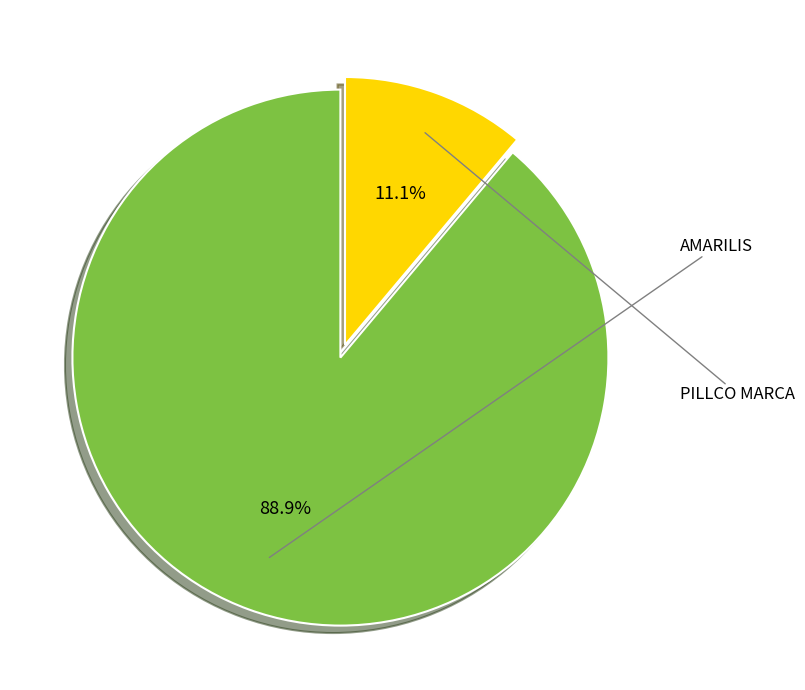

Does any single category account for the majority?

Yes